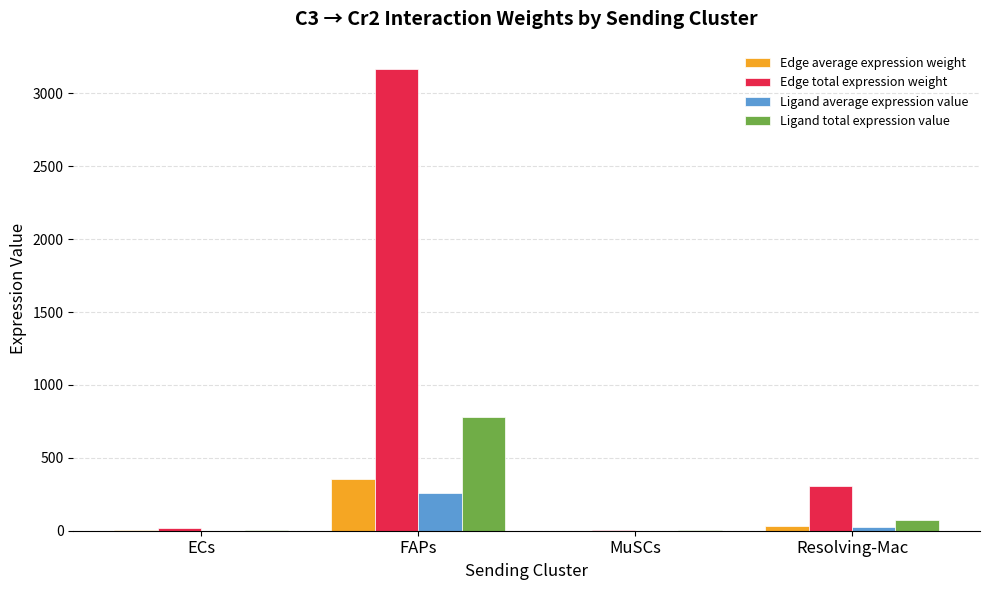

True or false: Edge average expression weight has a value of 106.6 at FAPs.

False